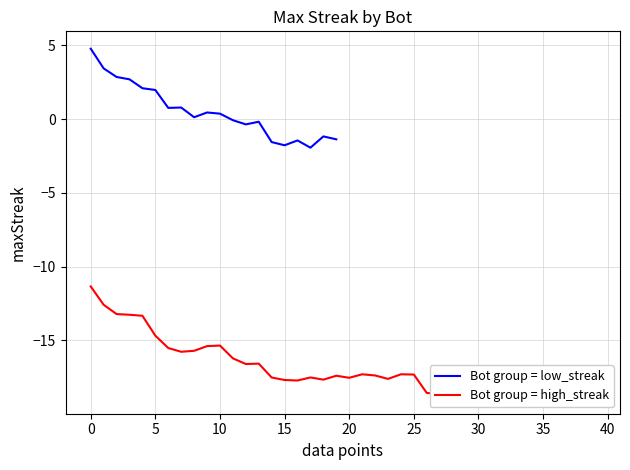

What is the maximum value for Bot group = low_streak?

4.8